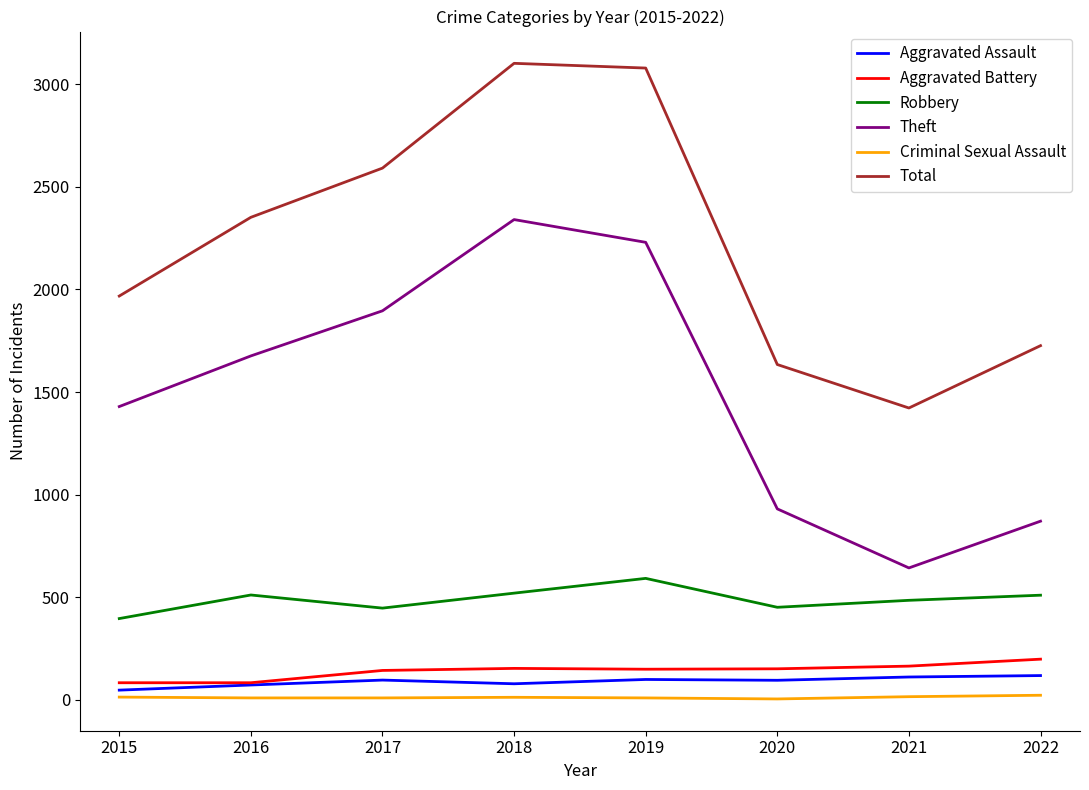

What is the smallest value displayed?

3